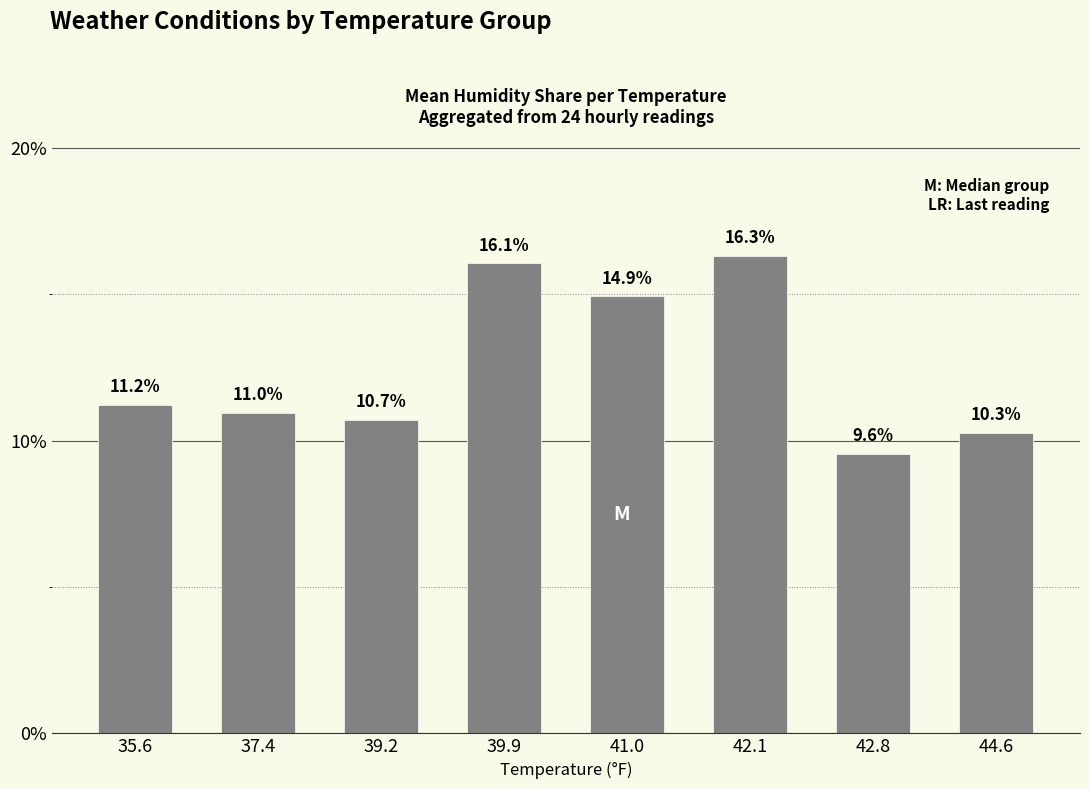

Are the bars horizontal?

No